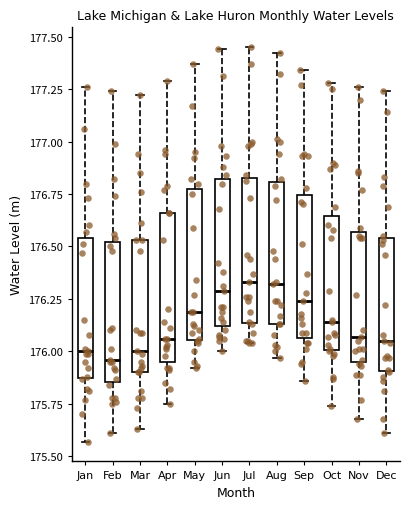

Reading left to right, transcribe this box plot: for each box, give where its median line is, the range the box spans, and where its two whiskers end, as read against the y-axis. The values are not printed on the chart, so give them approximately, as read against the axis.

Jan: median 176.00, box 175.90 to 176.55, whiskers 175.55 to 177.25
Feb: median 175.95, box 175.85 to 176.50, whiskers 175.60 to 177.25
Mar: median 176.00, box 175.90 to 176.55, whiskers 175.65 to 177.20
Apr: median 176.05, box 175.95 to 176.65, whiskers 175.75 to 177.30
May: median 176.20, box 176.05 to 176.80, whiskers 175.90 to 177.35
Jun: median 176.30, box 176.10 to 176.80, whiskers 176.00 to 177.45
Jul: median 176.35, box 176.15 to 176.85, whiskers 176.05 to 177.45
Aug: median 176.30, box 176.15 to 176.80, whiskers 175.95 to 177.40
Sep: median 176.25, box 176.05 to 176.75, whiskers 175.85 to 177.35
Oct: median 176.15, box 176.00 to 176.65, whiskers 175.75 to 177.30
Nov: median 176.05, box 175.95 to 176.55, whiskers 175.70 to 177.25
Dec: median 176.05, box 175.90 to 176.55, whiskers 175.60 to 177.25